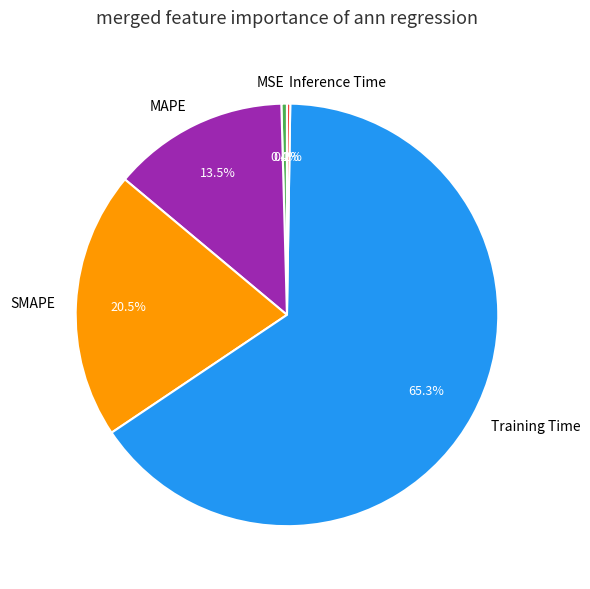

What is the largest slice in the pie chart?

Training Time